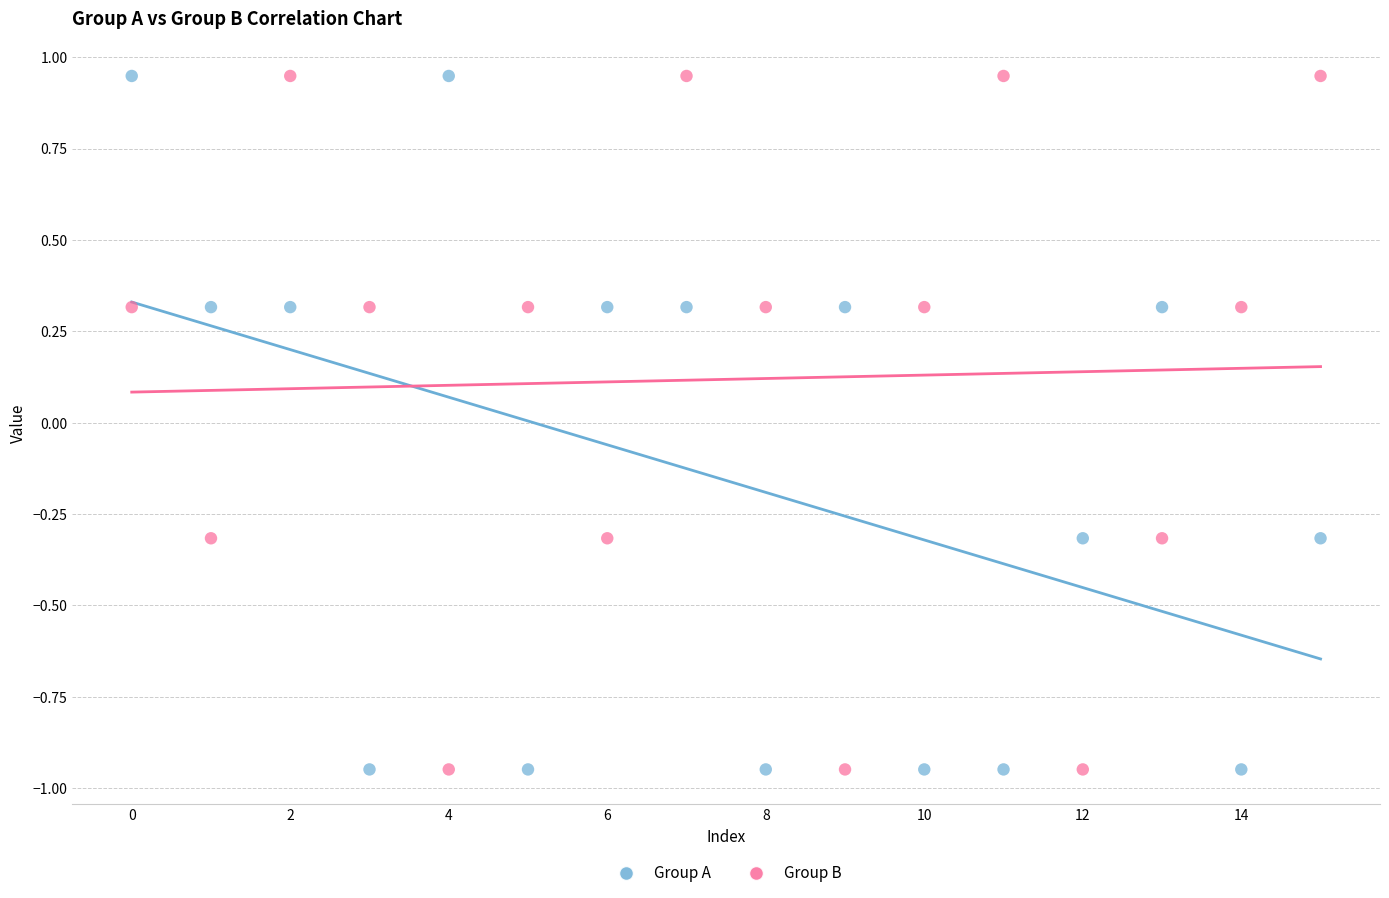

What are all the series names shown in the legend?

Group A, Group B